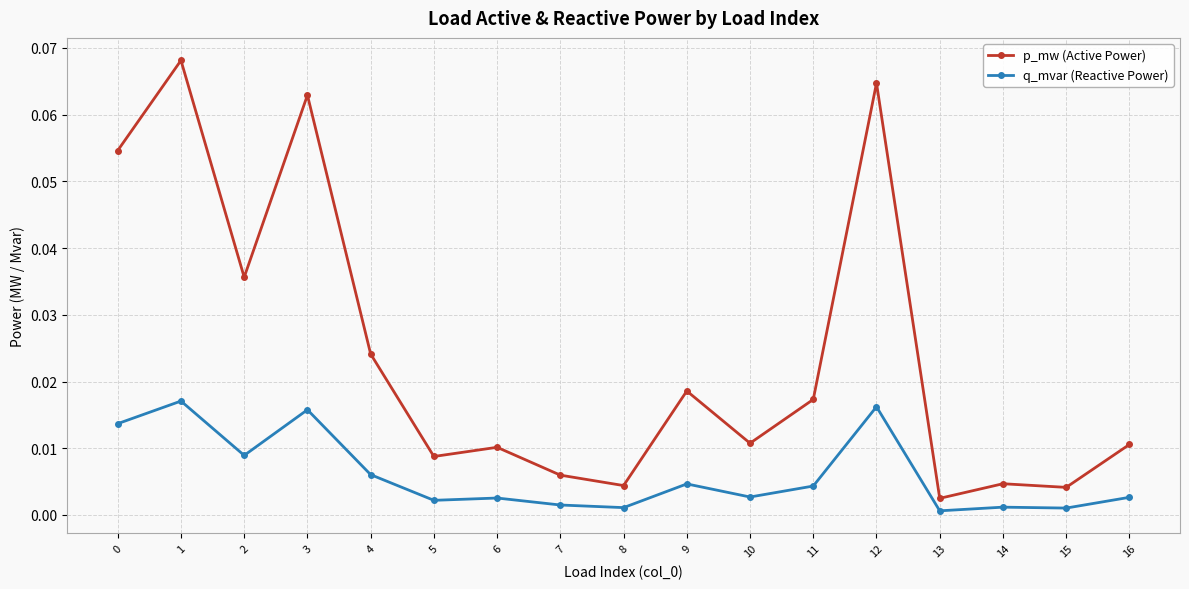

The q_mvar (Reactive Power) series shows 0.0 at 13. True or false?

True